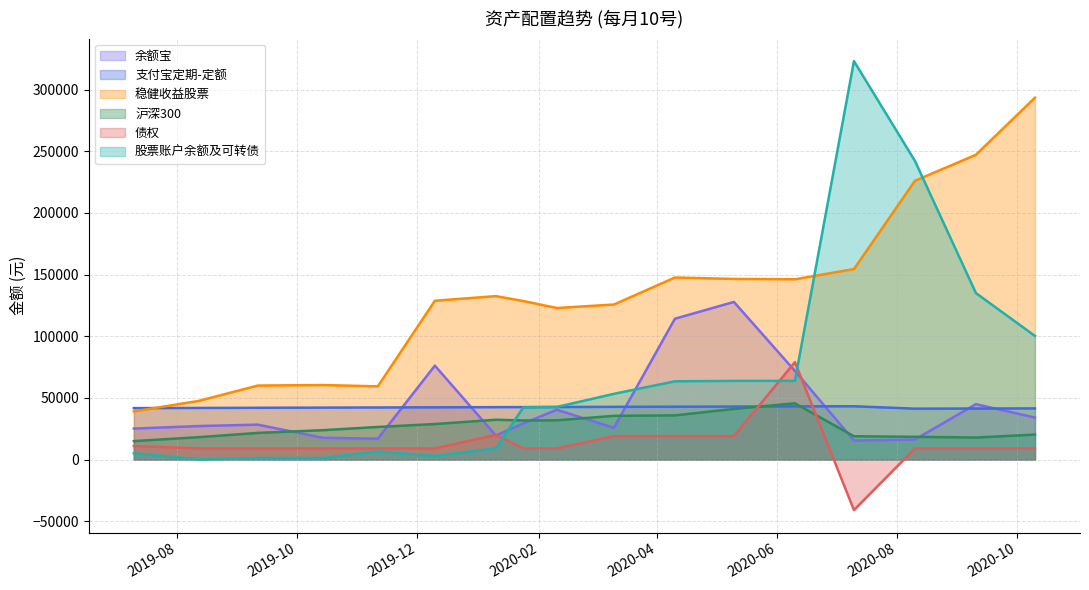

True or false: 稳健收益股票 has a value of 435716.3 at 2020-09-10.

False